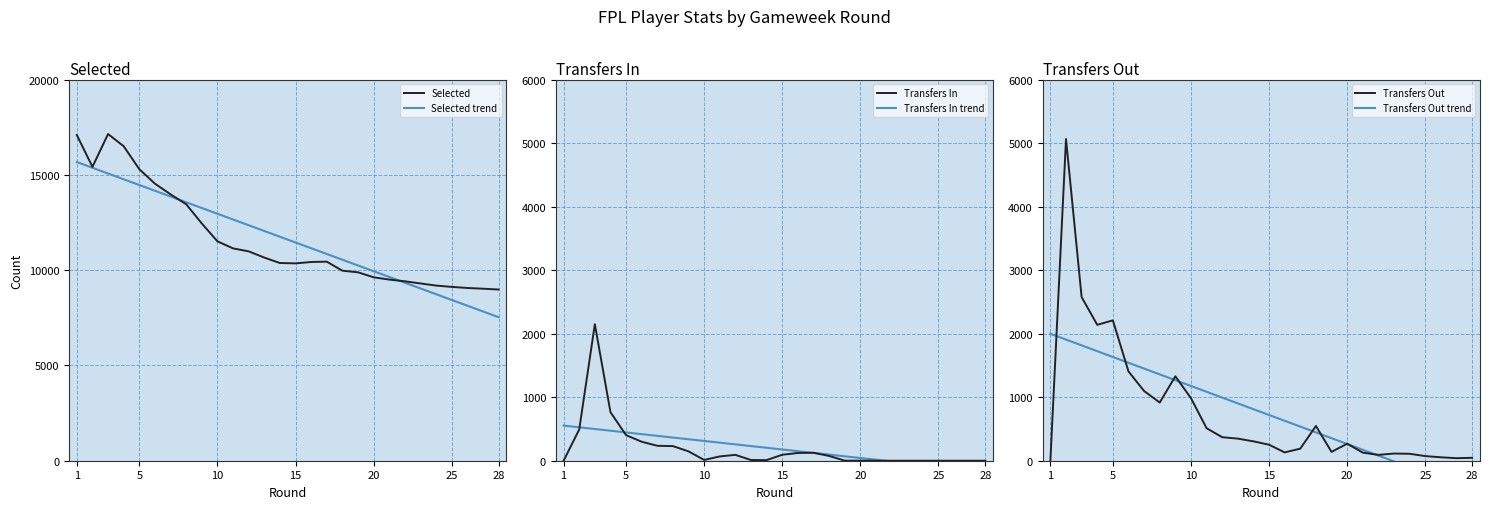

What is the highest value of the Selected series?

17142.0